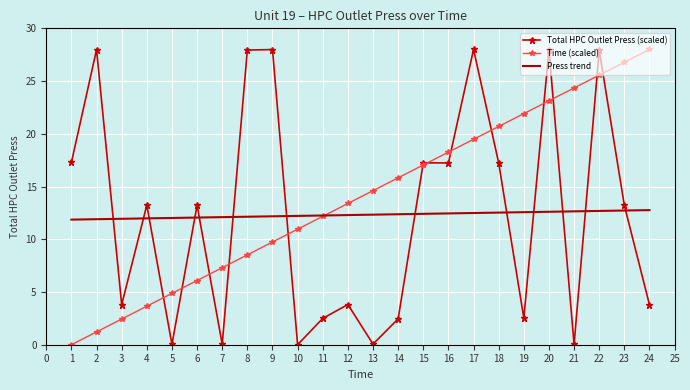

The value of Press trend at 22 is 5.7. True or false?

False